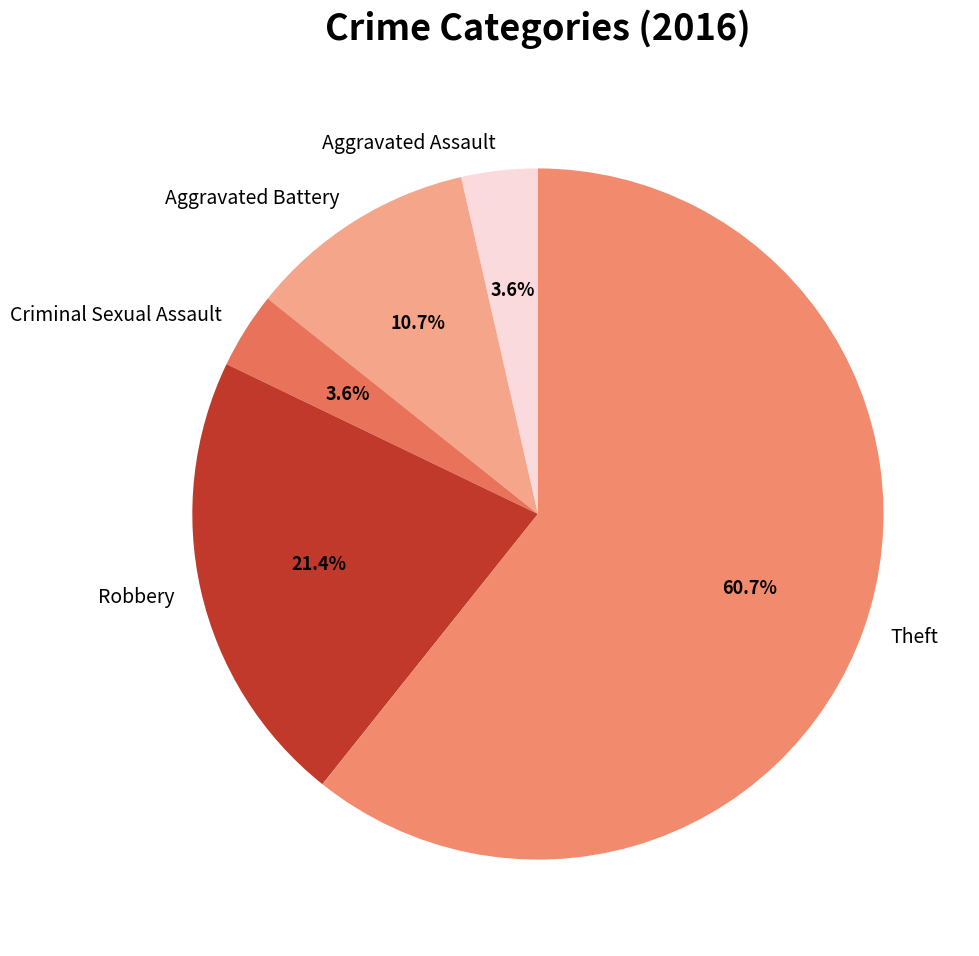

Which has a higher value, Robbery or Theft?

Theft